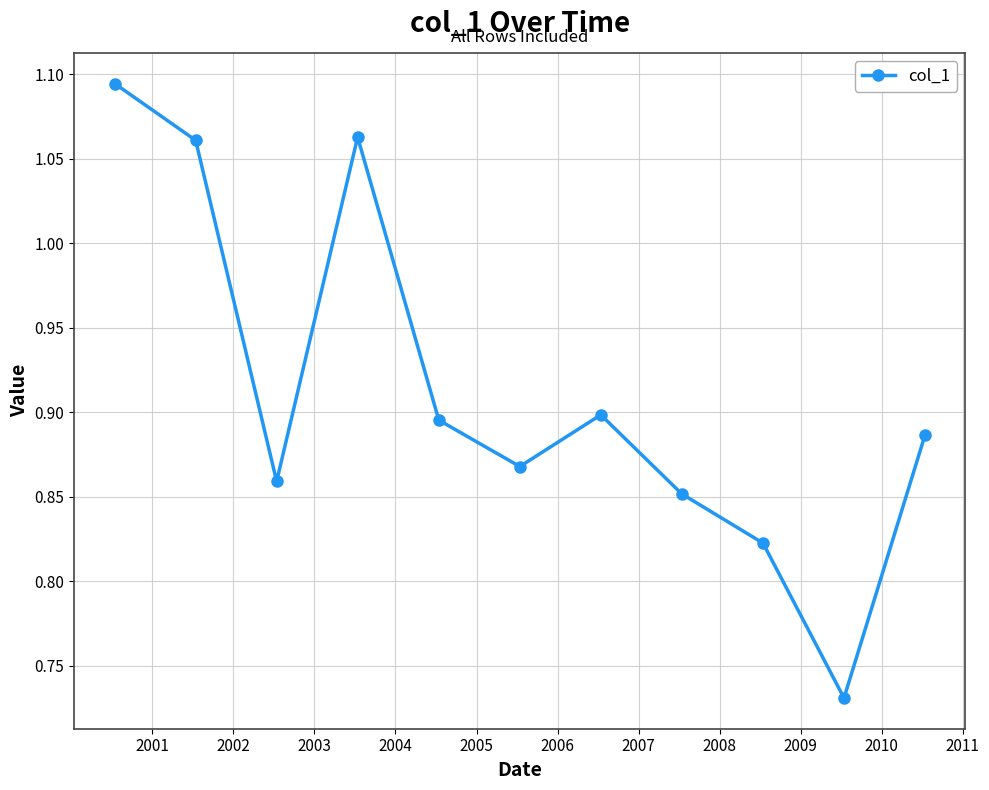

Does the chart have visible grid lines?

Yes